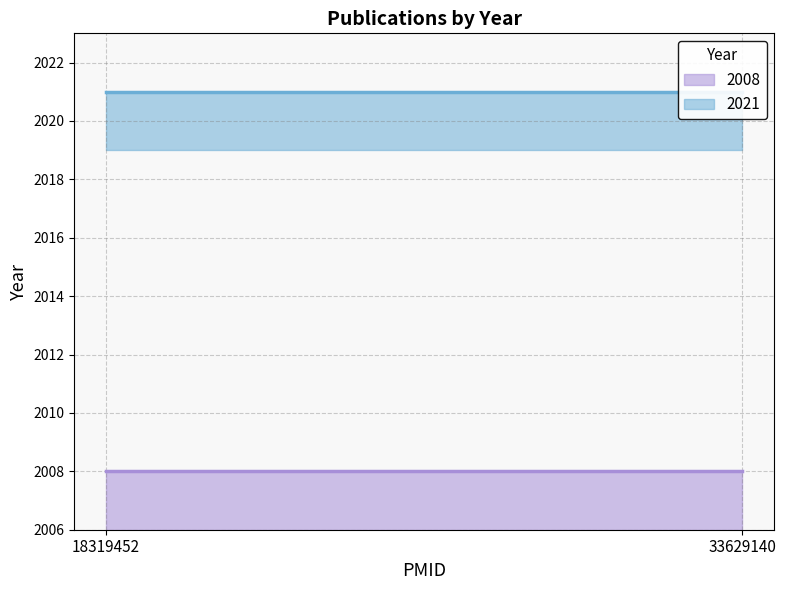

The value of 2008 at 33629140 is 2008. True or false?

True